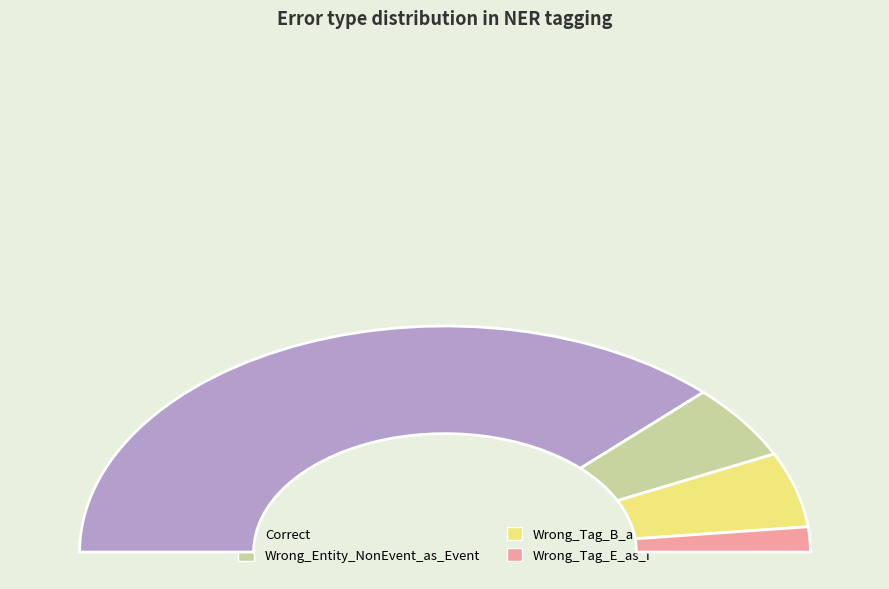

Which category accounts for the majority?

Correct